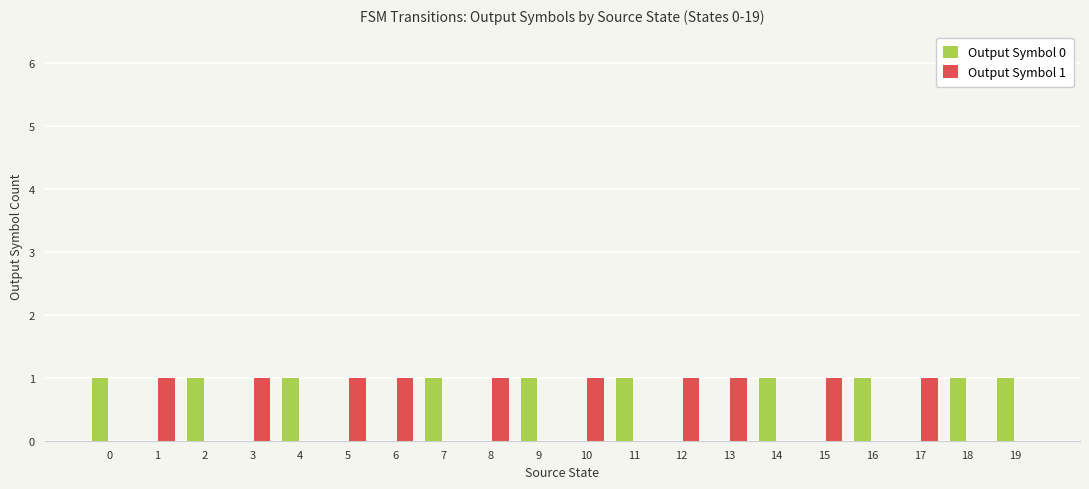

What is the spread (max minus min) of values at 14?

1